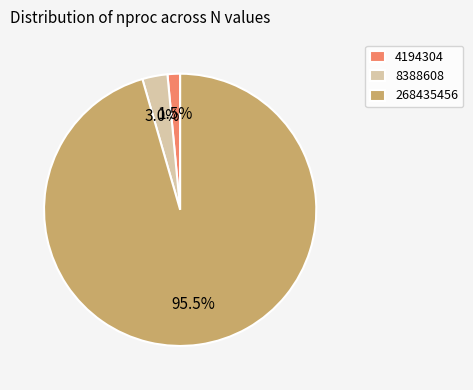

Which category has the biggest portion of the pie?

268435456